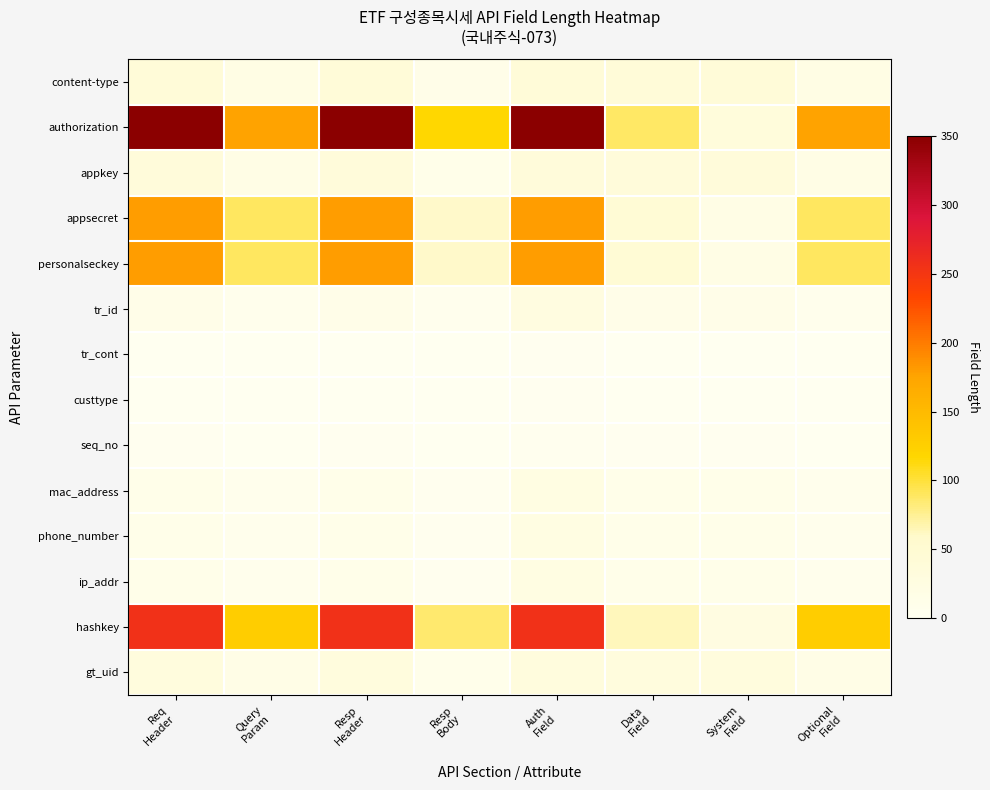

Reading left to right, transcribe all the data shown in this chart.

content-type: Req
Header=40.0	Query
Param=20.0	Resp
Header=40.0	Resp
Body=13.3	Auth
Field=40.0	Data
Field=40.0	System
Field=40.0	Optional
Field=20.0
authorization: Req
Header=350.0	Query
Param=175.0	Resp
Header=350.0	Resp
Body=116.7	Auth
Field=350.0	Data
Field=87.5	System
Field=35.0	Optional
Field=175.0
appkey: Req
Header=36.0	Query
Param=18.0	Resp
Header=36.0	Resp
Body=12.0	Auth
Field=36.0	Data
Field=36.0	System
Field=36.0	Optional
Field=18.0
appsecret: Req
Header=180.0	Query
Param=90.0	Resp
Header=180.0	Resp
Body=60.0	Auth
Field=180.0	Data
Field=45.0	System
Field=18.0	Optional
Field=90.0
personalseckey: Req
Header=180.0	Query
Param=90.0	Resp
Header=180.0	Resp
Body=60.0	Auth
Field=180.0	Data
Field=45.0	System
Field=18.0	Optional
Field=90.0
tr_id: Req
Header=13.0	Query
Param=6.5	Resp
Header=13.0	Resp
Body=4.3	Auth
Field=26.0	Data
Field=13.0	System
Field=13.0	Optional
Field=6.5
tr_cont: Req
Header=1.0	Query
Param=0.5	Resp
Header=1.0	Resp
Body=0.3	Auth
Field=2.0	Data
Field=1.0	System
Field=1.0	Optional
Field=0.5
custtype: Req
Header=1.0	Query
Param=0.5	Resp
Header=1.0	Resp
Body=0.3	Auth
Field=2.0	Data
Field=1.0	System
Field=1.0	Optional
Field=0.5
seq_no: Req
Header=2.0	Query
Param=1.0	Resp
Header=2.0	Resp
Body=0.7	Auth
Field=4.0	Data
Field=2.0	System
Field=2.0	Optional
Field=1.0
mac_address: Req
Header=12.0	Query
Param=6.0	Resp
Header=12.0	Resp
Body=4.0	Auth
Field=24.0	Data
Field=12.0	System
Field=12.0	Optional
Field=6.0
phone_number: Req
Header=12.0	Query
Param=6.0	Resp
Header=12.0	Resp
Body=4.0	Auth
Field=24.0	Data
Field=12.0	System
Field=12.0	Optional
Field=6.0
ip_addr: Req
Header=12.0	Query
Param=6.0	Resp
Header=12.0	Resp
Body=4.0	Auth
Field=24.0	Data
Field=12.0	System
Field=12.0	Optional
Field=6.0
hashkey: Req
Header=256.0	Query
Param=128.0	Resp
Header=256.0	Resp
Body=85.3	Auth
Field=256.0	Data
Field=64.0	System
Field=25.6	Optional
Field=128.0
gt_uid: Req
Header=32.0	Query
Param=16.0	Resp
Header=32.0	Resp
Body=10.7	Auth
Field=32.0	Data
Field=32.0	System
Field=32.0	Optional
Field=16.0